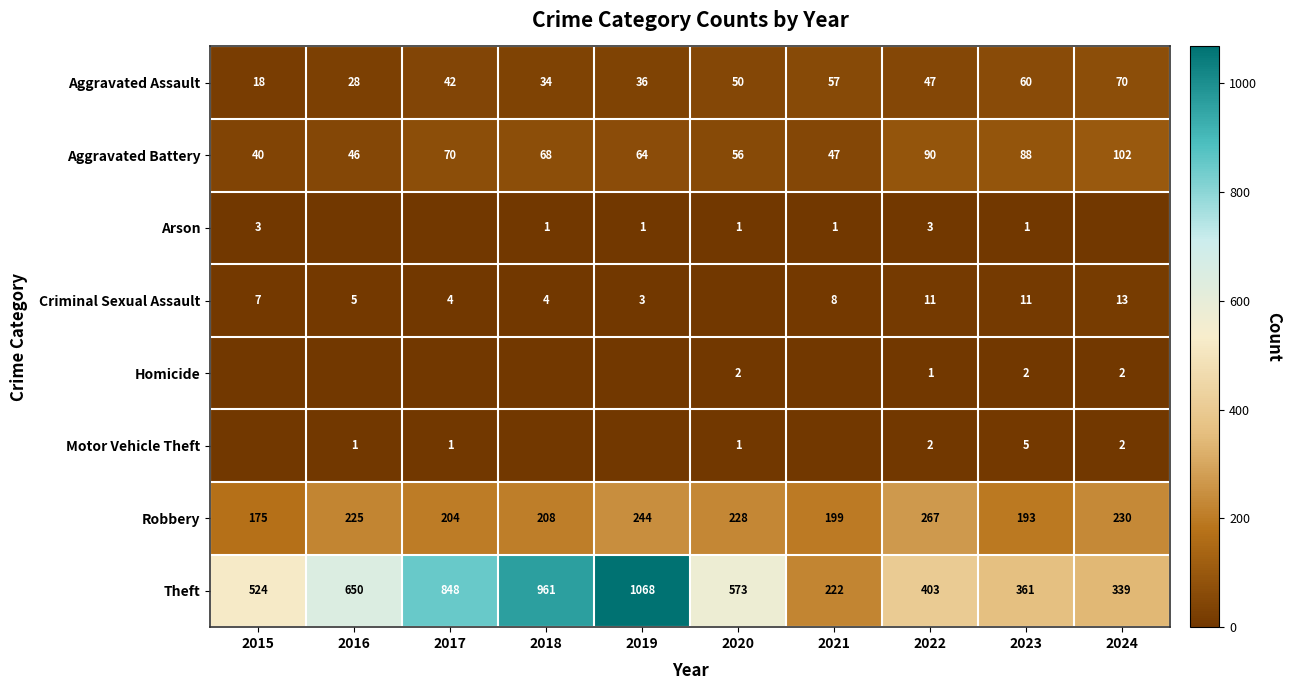

At which label is Theft closest to 645?

2016